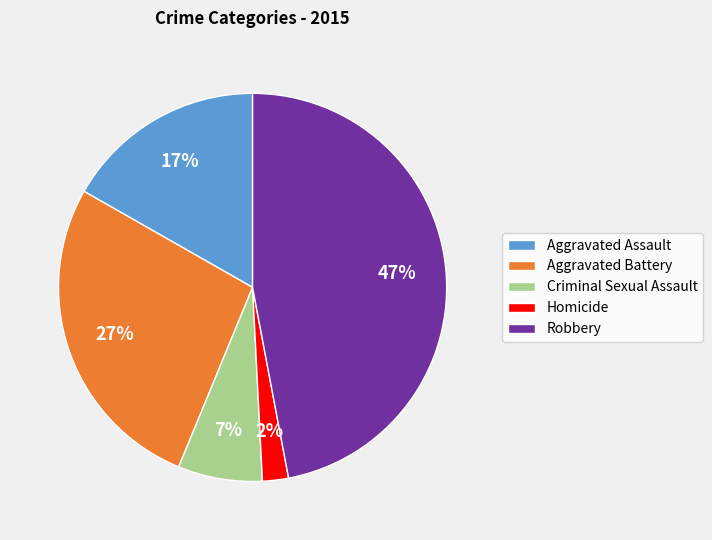

Is the sum of Homicide and Aggravated Assault greater than half?

No